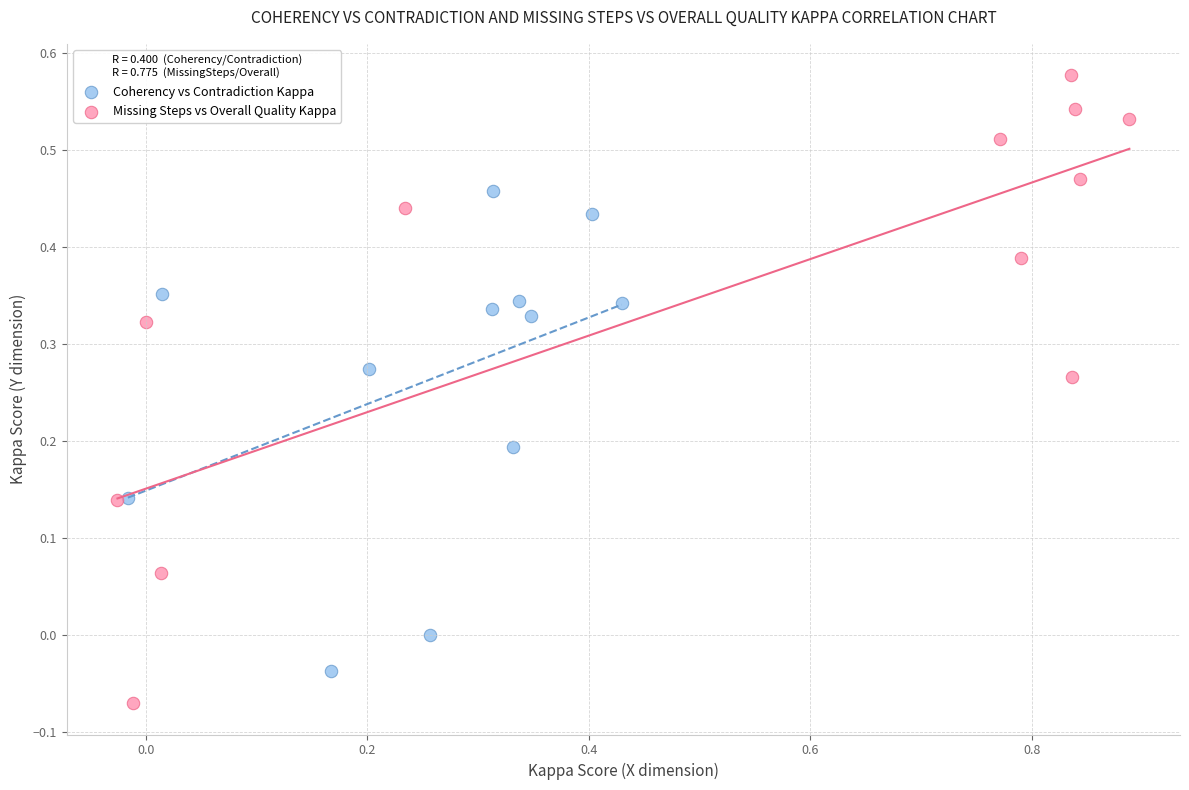

What are all the series names shown in the legend?

Coherency vs Contradiction Kappa, Missing Steps vs Overall Quality Kappa